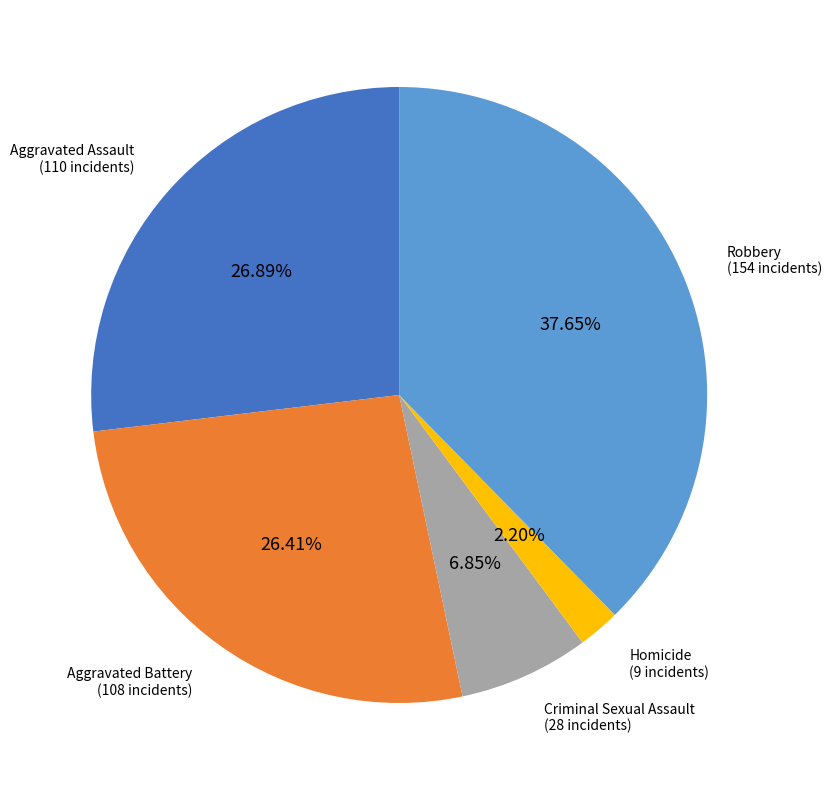

Does any single category account for the majority?

No